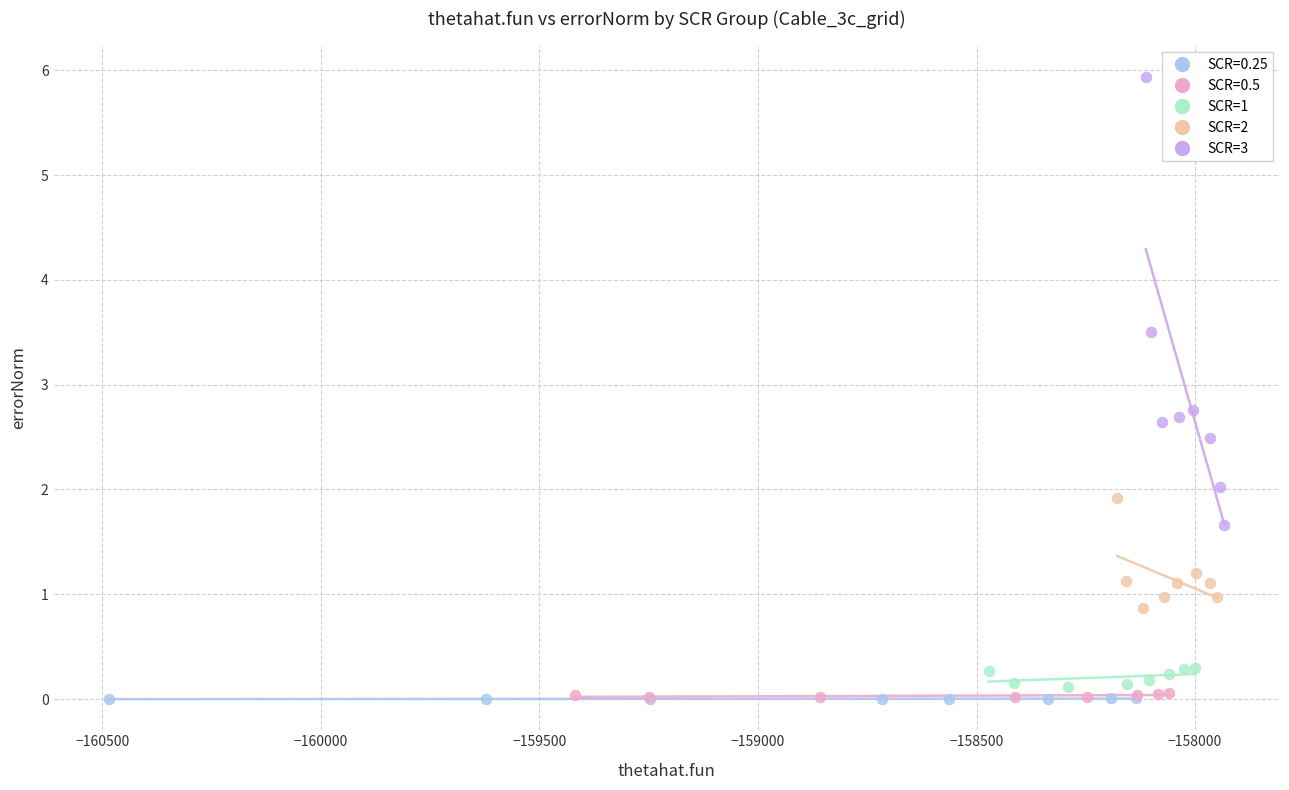

Which series reaches the maximum Y coordinate?

SCR=3